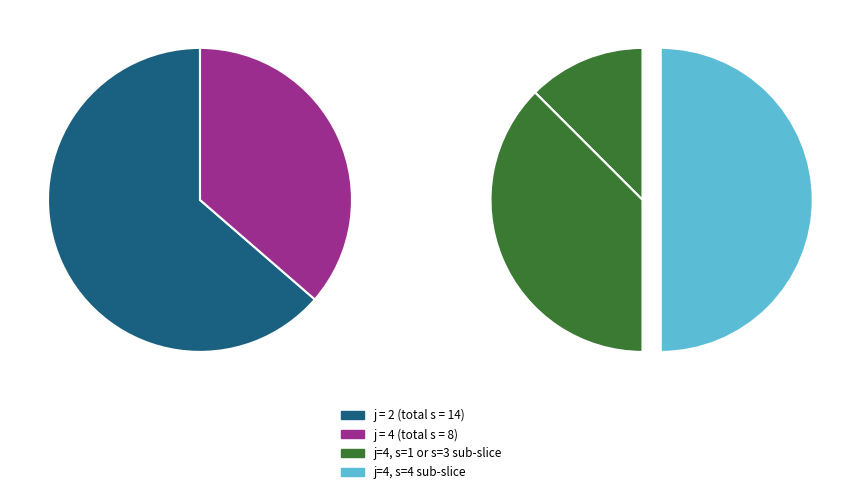

Is the sum of j=4,s=4 and j=2,s=2 greater than half?

No